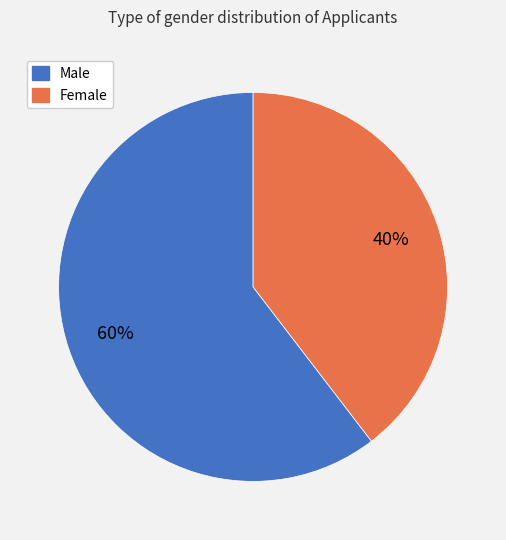

Is there a majority slice in this chart?

Yes